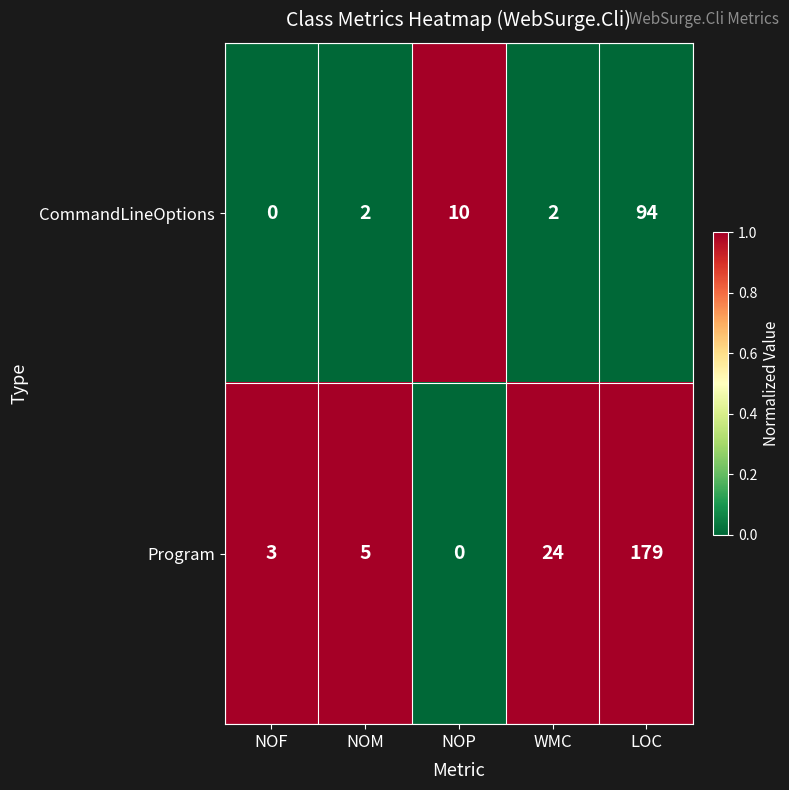

The value of CommandLineOptions at NOP is 10. True or false?

True